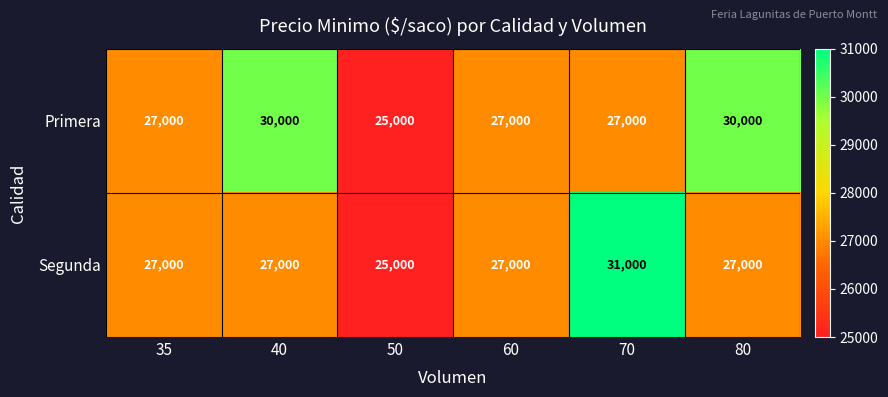

Rank the series by their average value, from highest to lowest.

Primera, Segunda